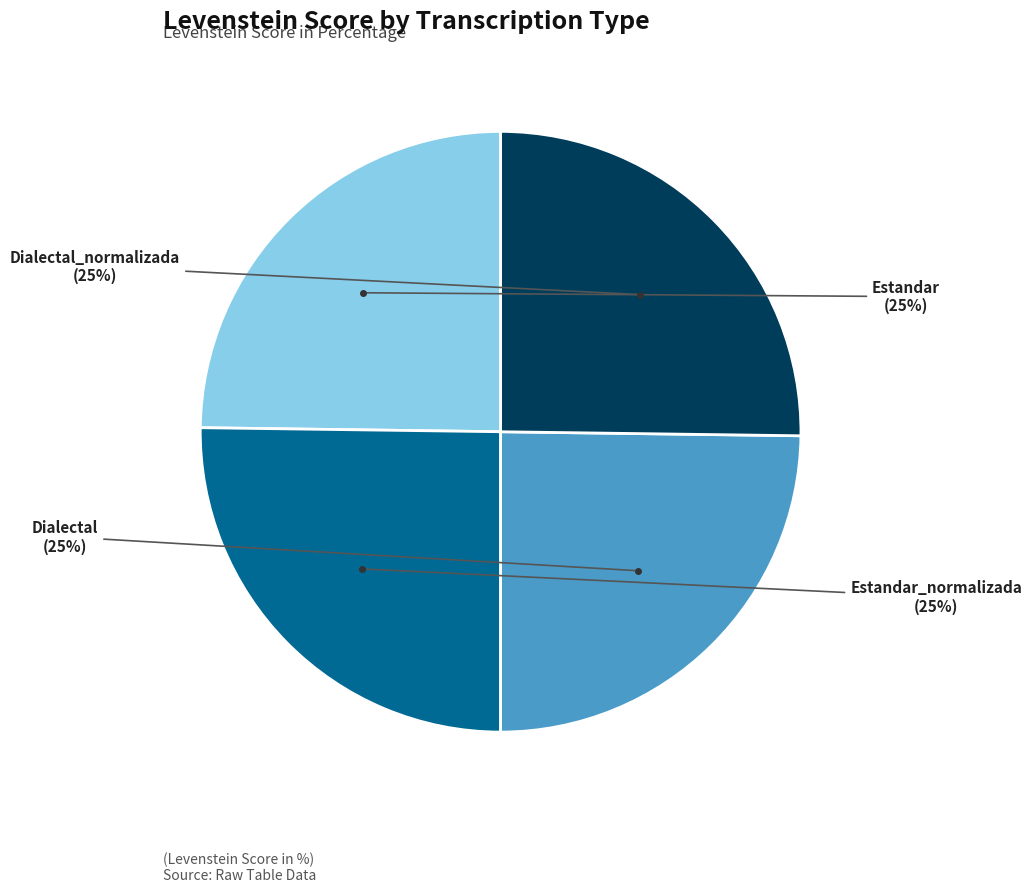

True or false: Dialectal_normalizada accounts for 33% of the total.

False